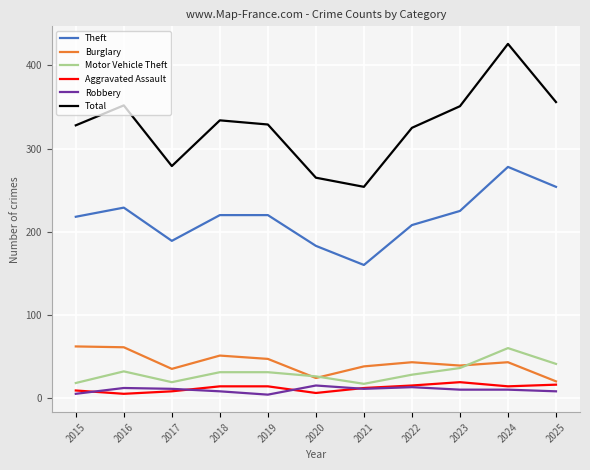

Where does the Burglary series first go above 43?

2015